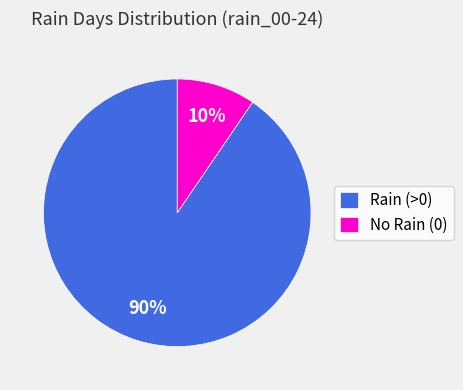

How many segments does this pie chart have?

2